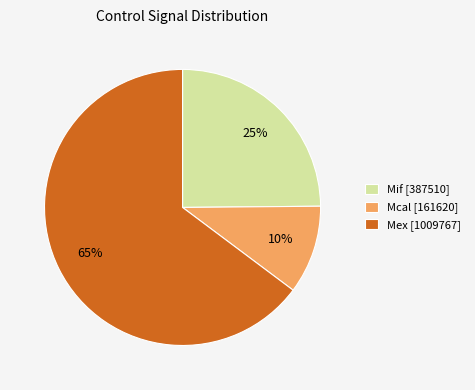

What percentage is the Mif [387510] slice, to the nearest percent?

25%